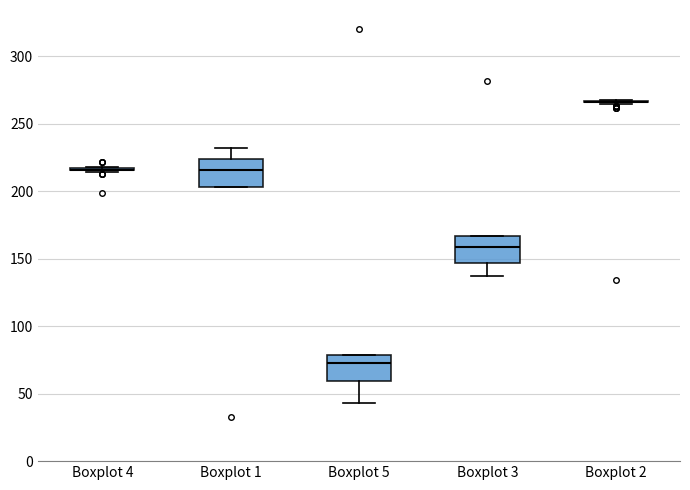

Reading left to right, read every box against the y-axis: the position of its median line, the range the box covers, and the ends of its whiskers. The values are not printed on the chart, so give them approximately, as read against the axis.

Boxplot 4: box collapsed to a line at 215, whiskers 215 to 220
Boxplot 1: median 215, box 205 to 225, whiskers 205 to 230
Boxplot 5: median 75, box 60 to 80, whiskers 45 to 80
Boxplot 3: median 160, box 145 to 165, whiskers 135 to 165
Boxplot 2: box collapsed to a line at 265, whiskers 265 to 270